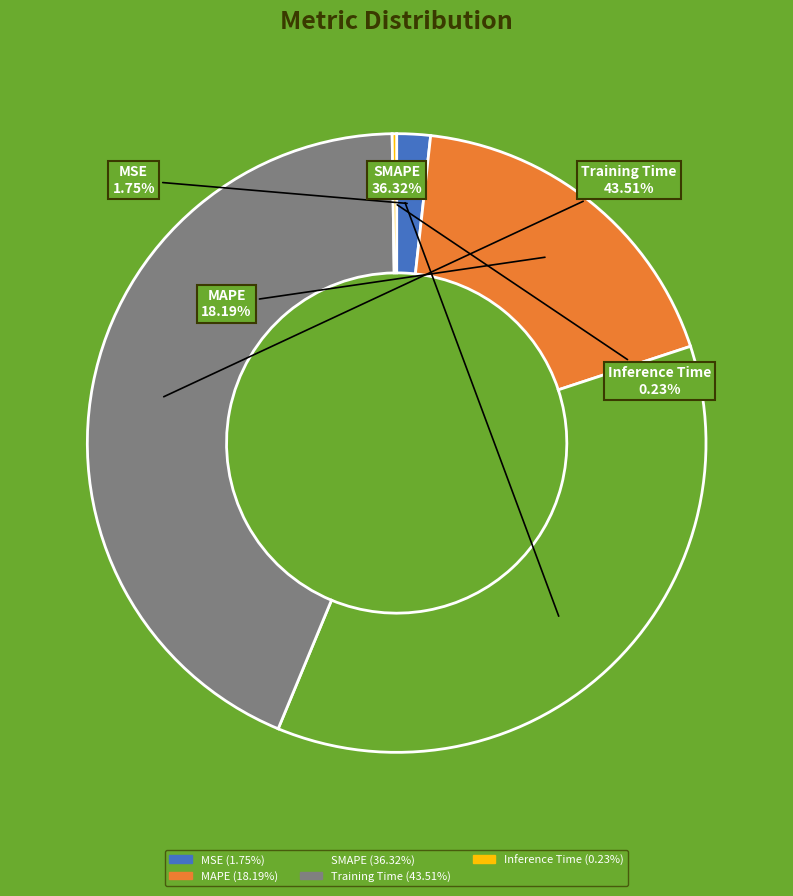

To the nearest percent, what portion does MAPE represent?

18%